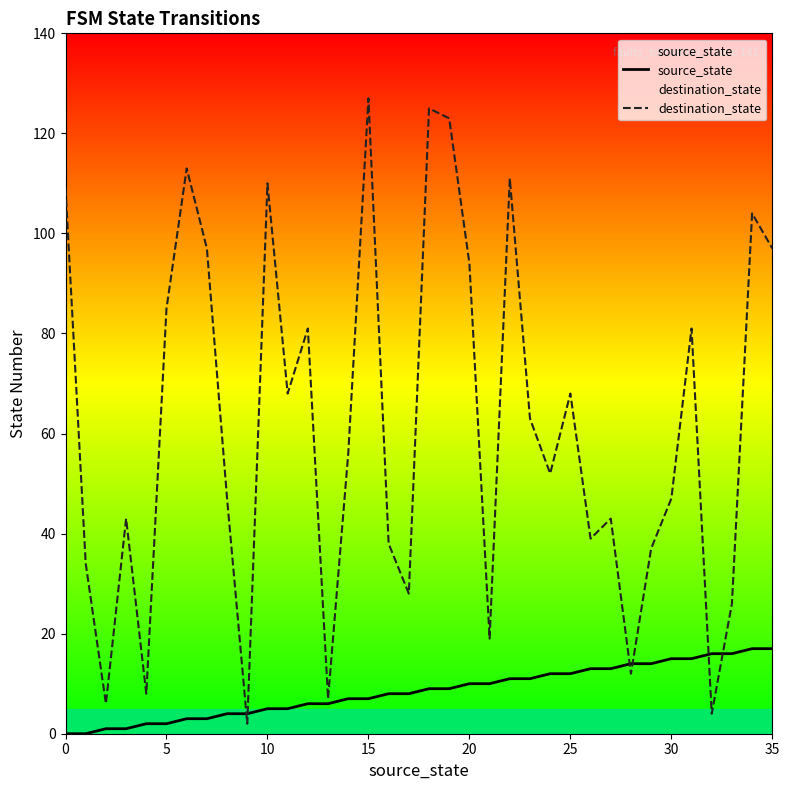

Which series has the largest total across all categories?

destination_state